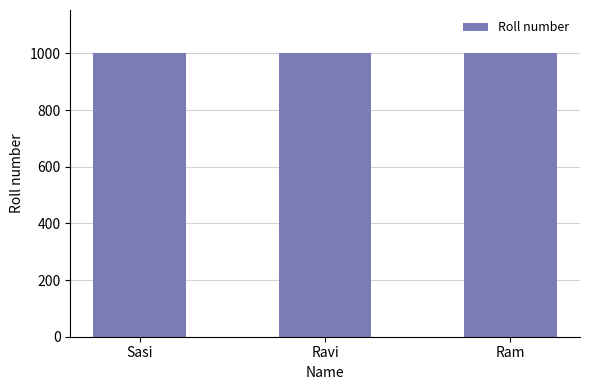

The value at Sasi is 1001. True or false?

True